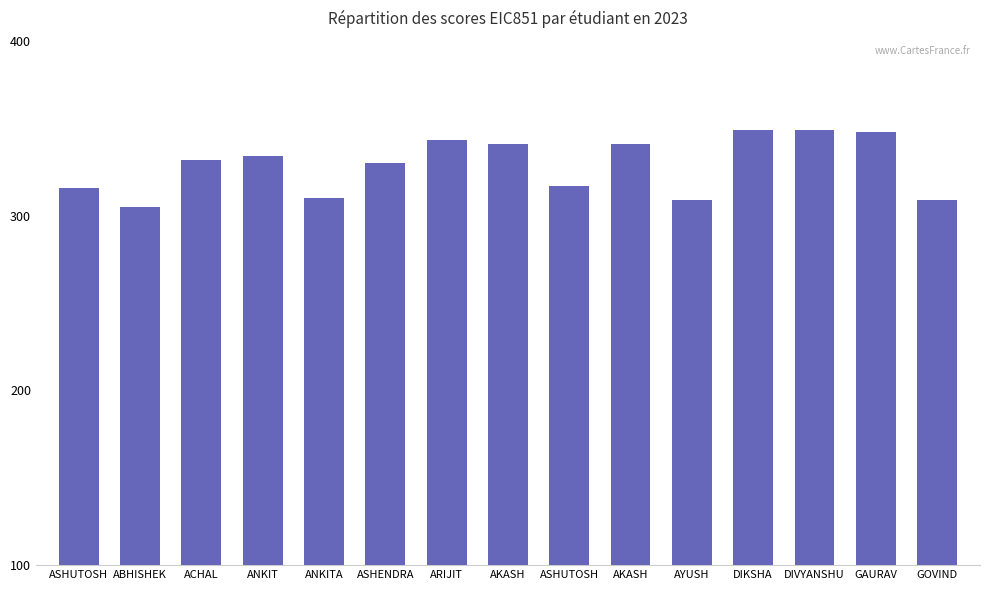

How many categories are shown in the chart?

15